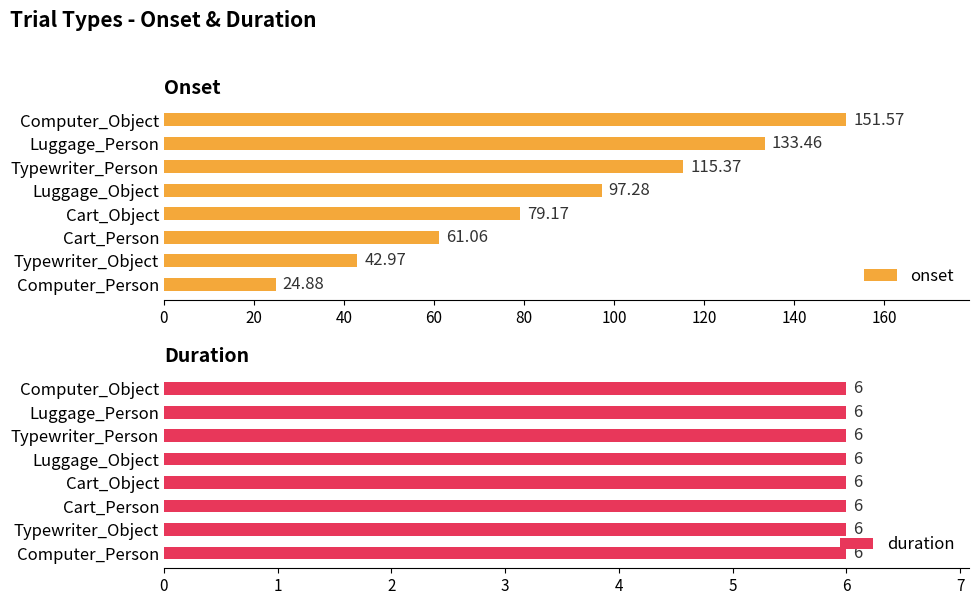

How many bars are there in each group?

2